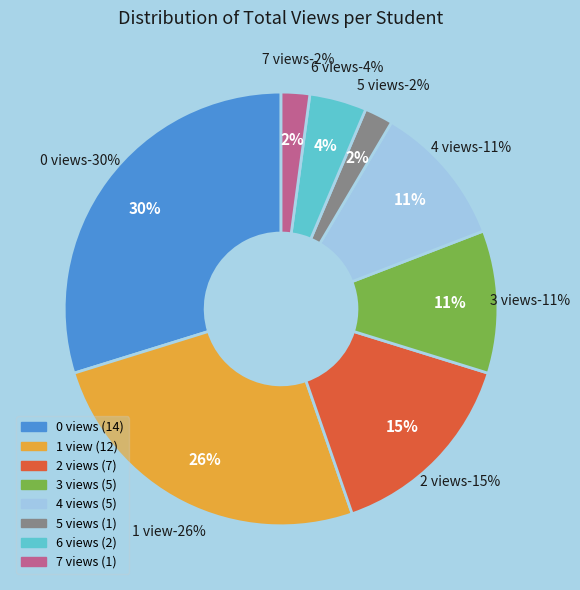

Combined, what portion of the pie is 3 views and 0 views?

40.4%